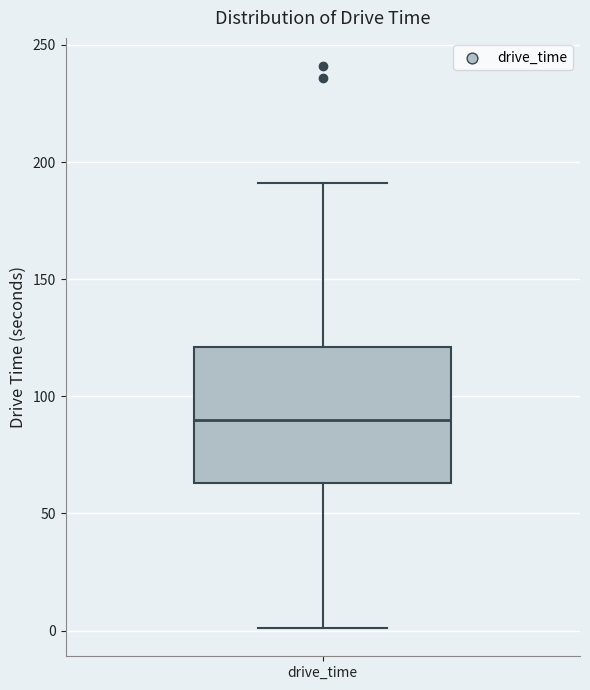

Read this box plot against the y-axis: the position of the median line, the range covered by the box, and the ends of both whiskers. The values are not printed on the chart, so give them approximately, as read against the axis.

median 90, box 65 to 120, whiskers 0 to 190